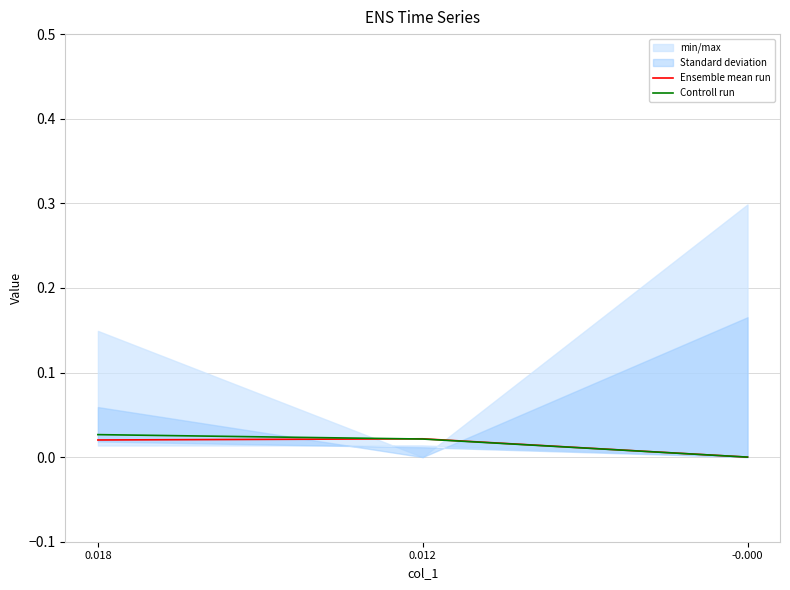

What position from the right is 0.012?

2